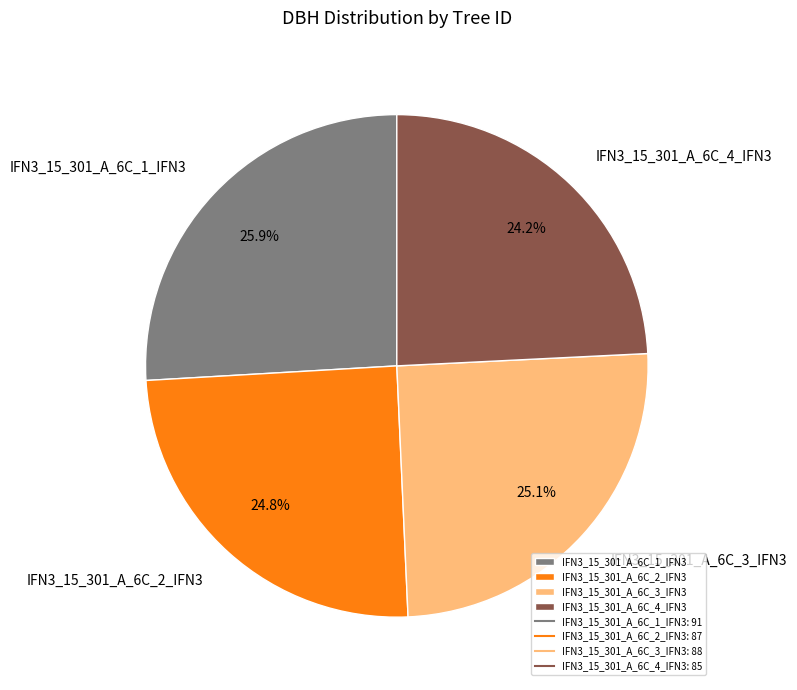

Count the number of slices in the pie.

4